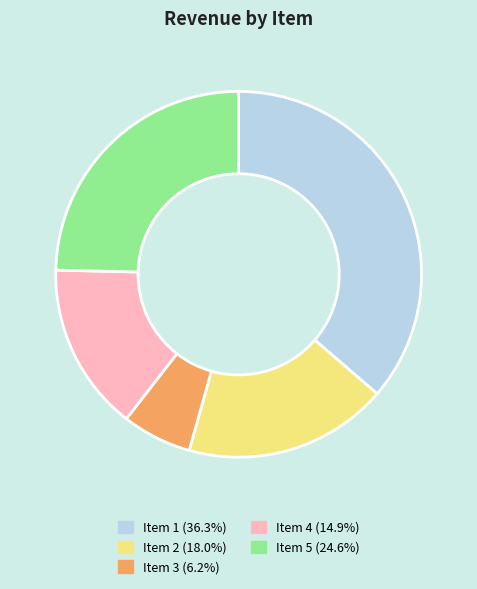

Combined, do Item 1 and Item 3 account for over 50%?

No